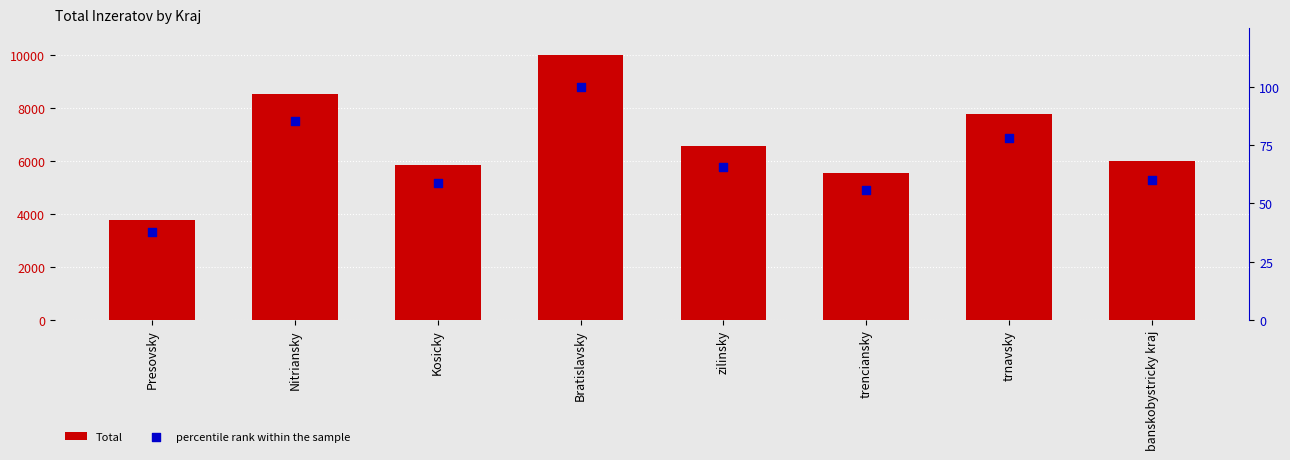

What are all the series names shown in the legend?

Total, percentile rank within the sample